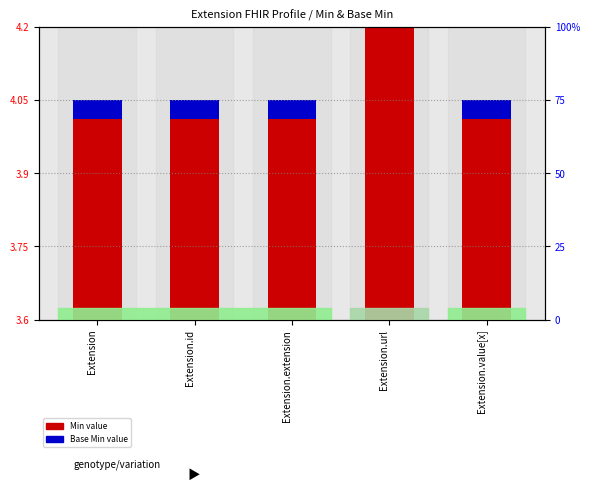

What is the spread (max minus min) of values at Extension?

0.4